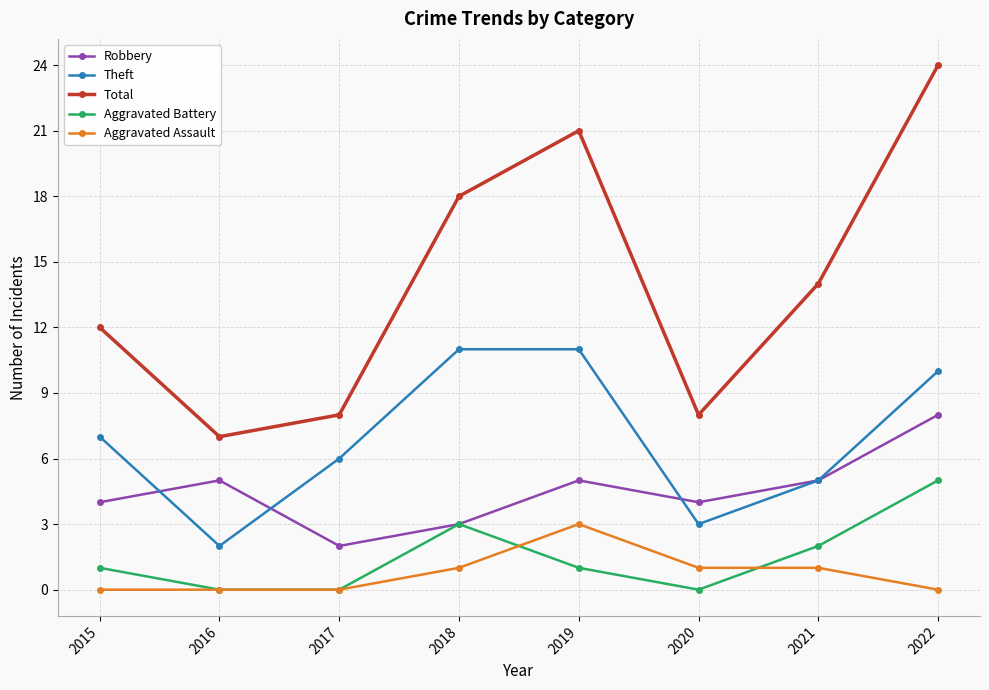

List the series in order of their peak value, highest first.

Total, Theft, Robbery, Aggravated Battery, Aggravated Assault